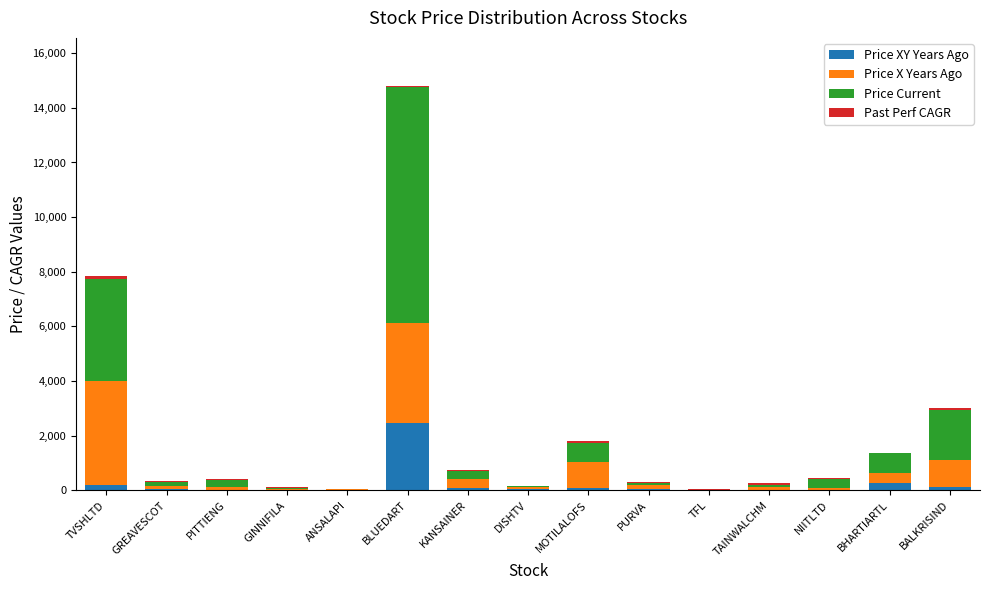

What is the maximum value for Price XY Years Ago?

2474.7